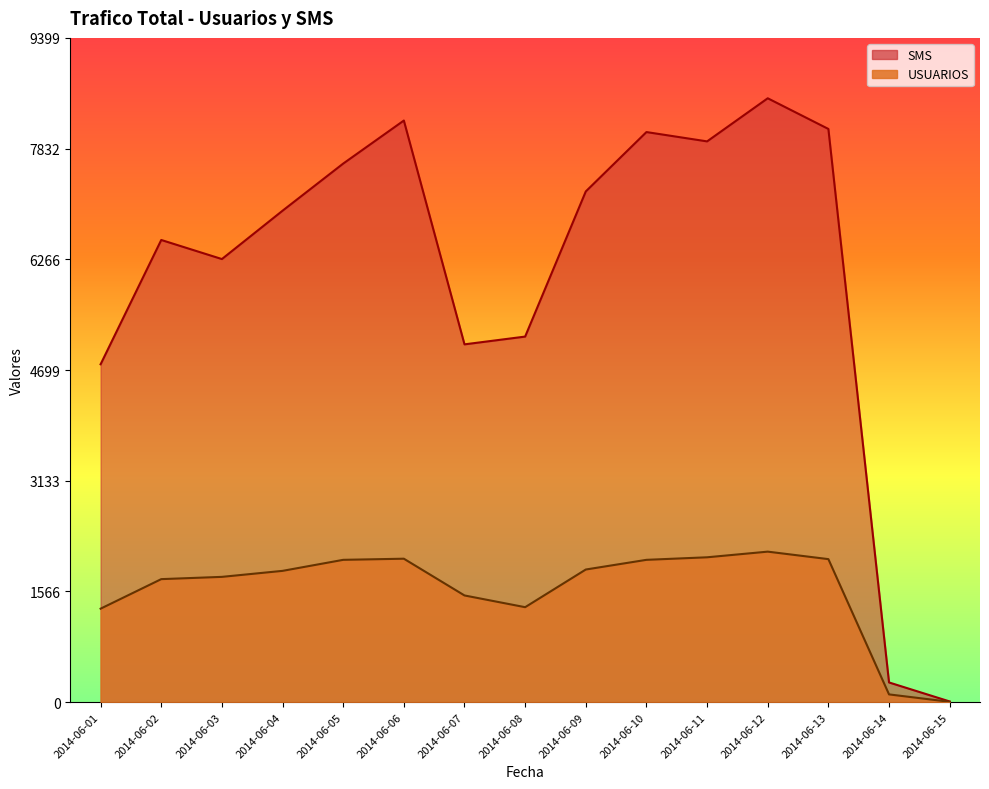

Is it true that USUARIOS equals 3558 at 2014-06-13?

False